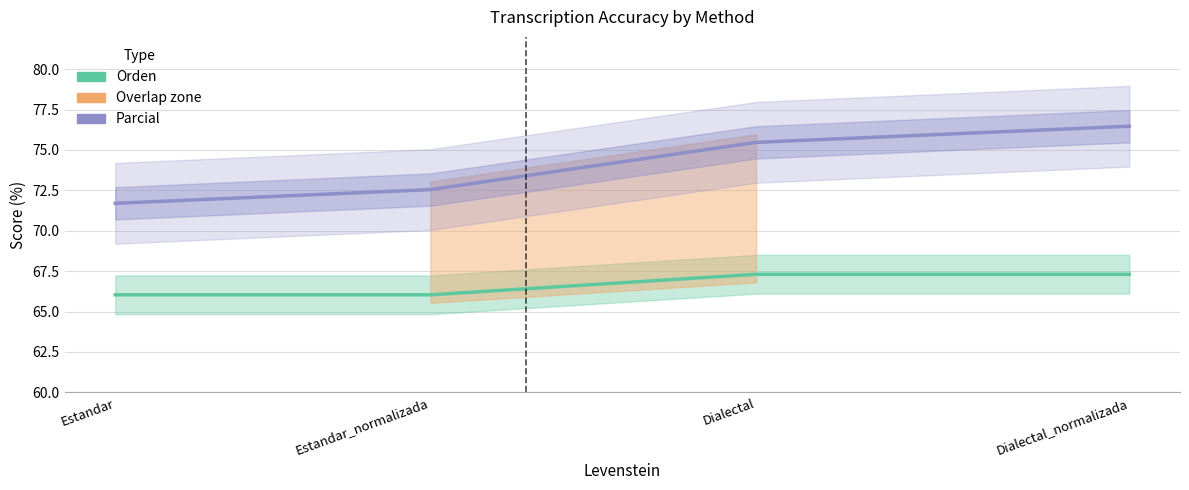

What is the difference between the Parcial values at Dialectal_normalizada and Estandar_normalizada?

3.9